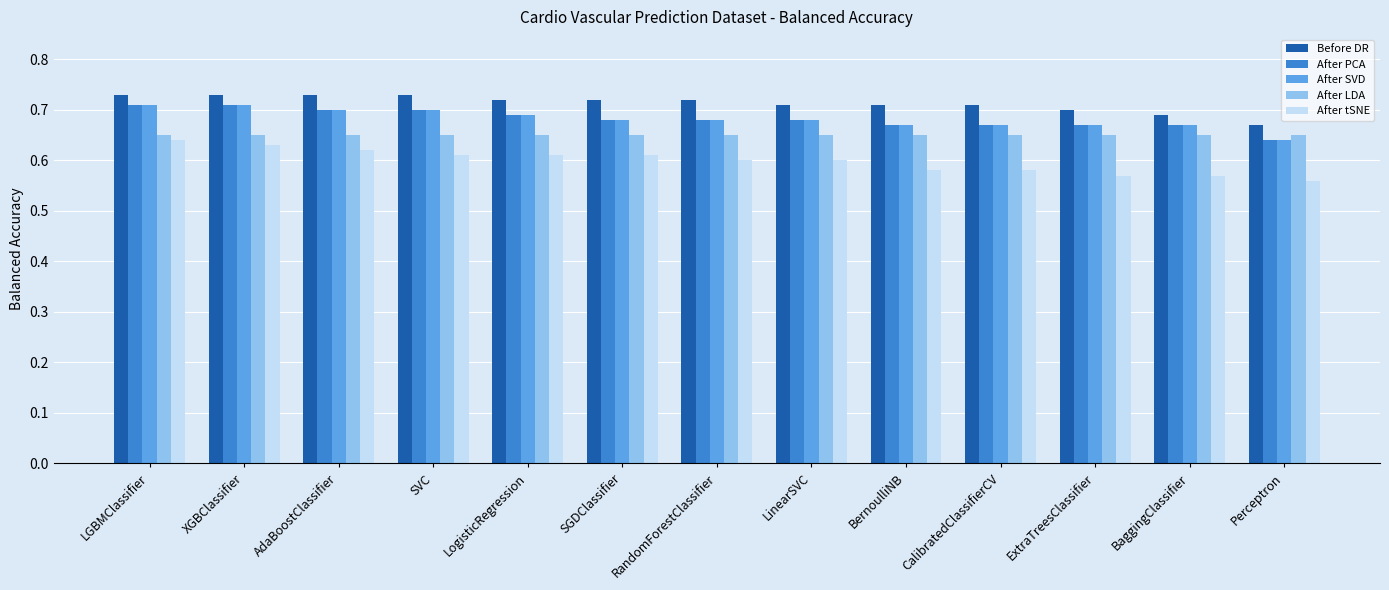

At which label is After SVD closest to 0?

Perceptron